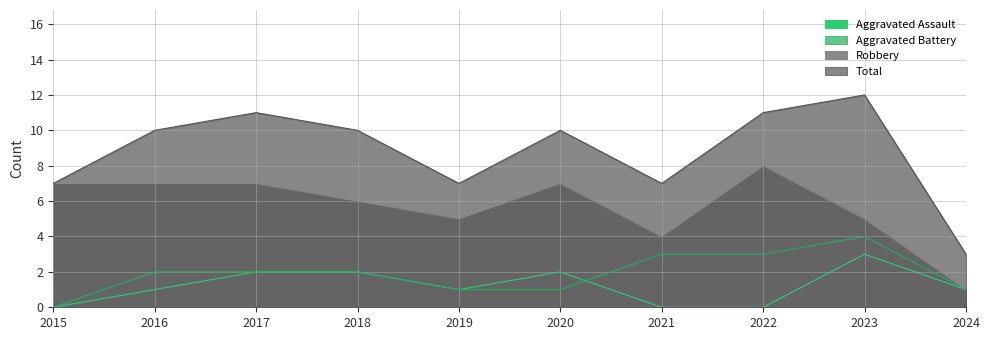

How many lines are shown in the chart?

4